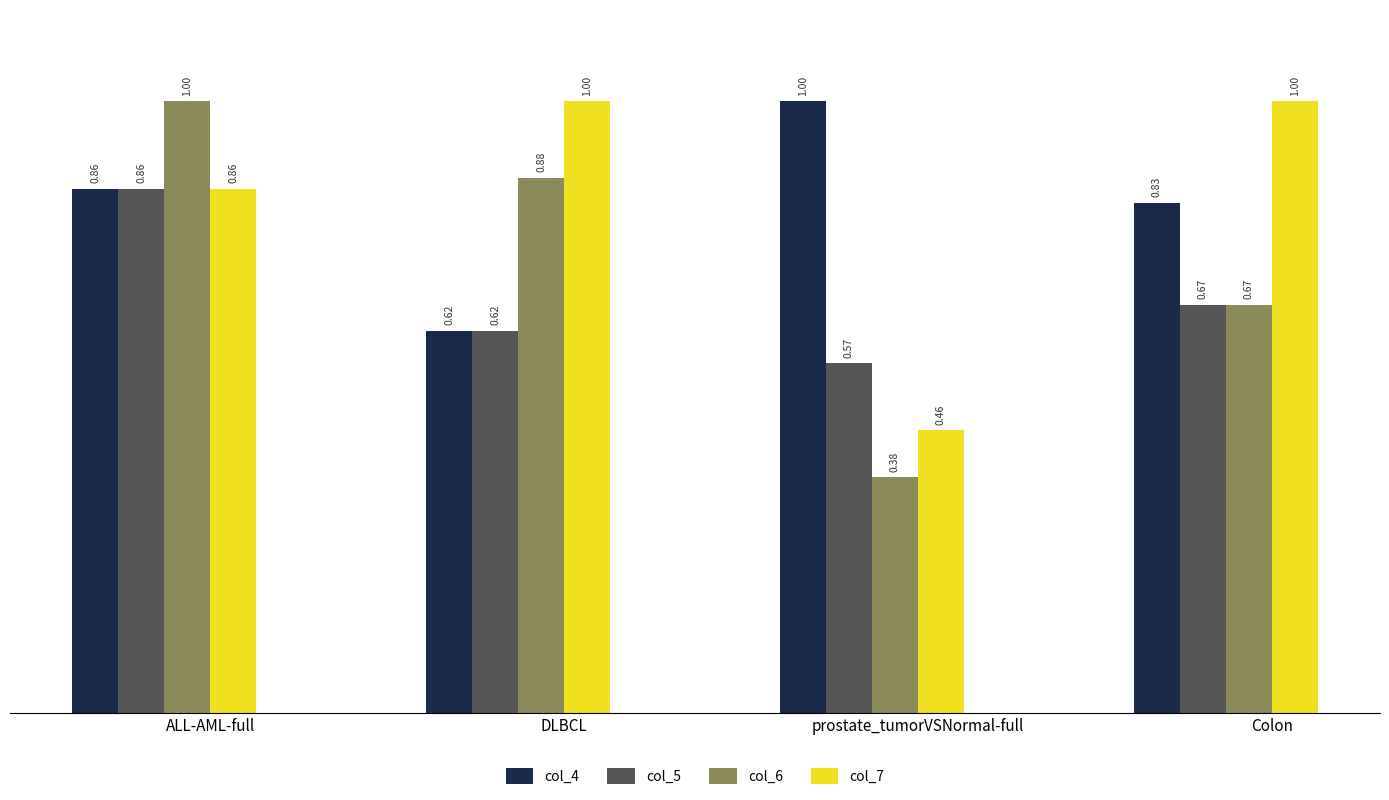

At which category is the sum across all series the highest?

ALL-AML-full